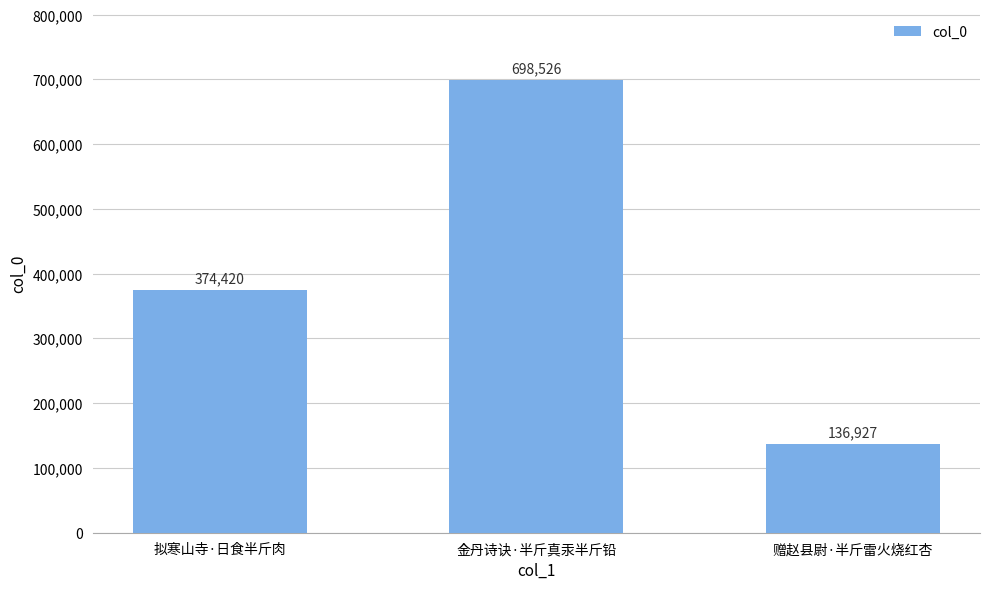

At which category does the chart reach its peak across all series?

金丹诗诀·半斤真汞半斤铅